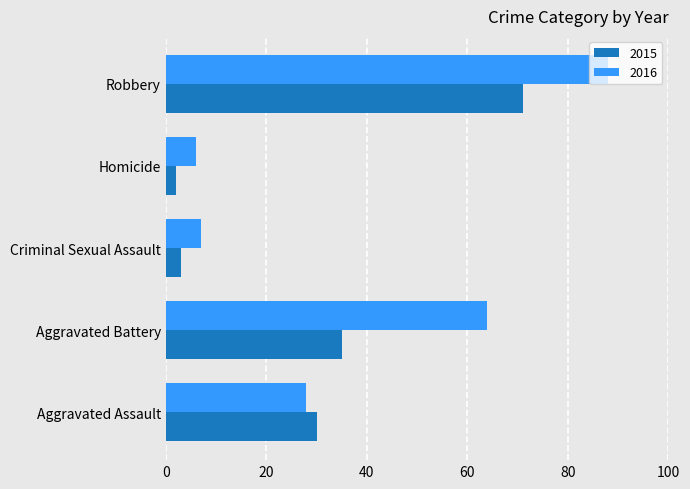

What value does the 2015 series have at Robbery, to the nearest 5?

70